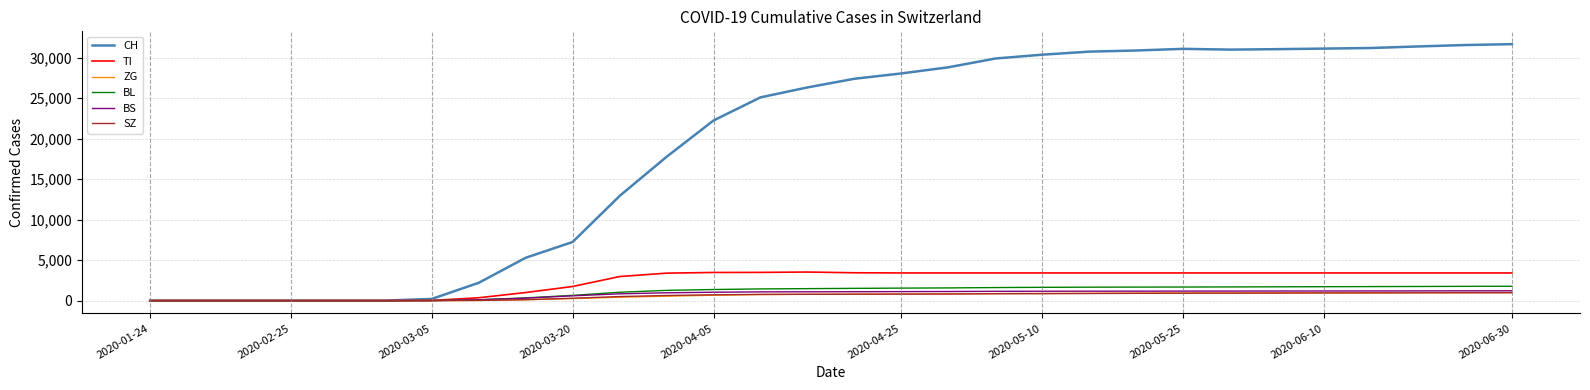

What is the maximum value for ZG?

998